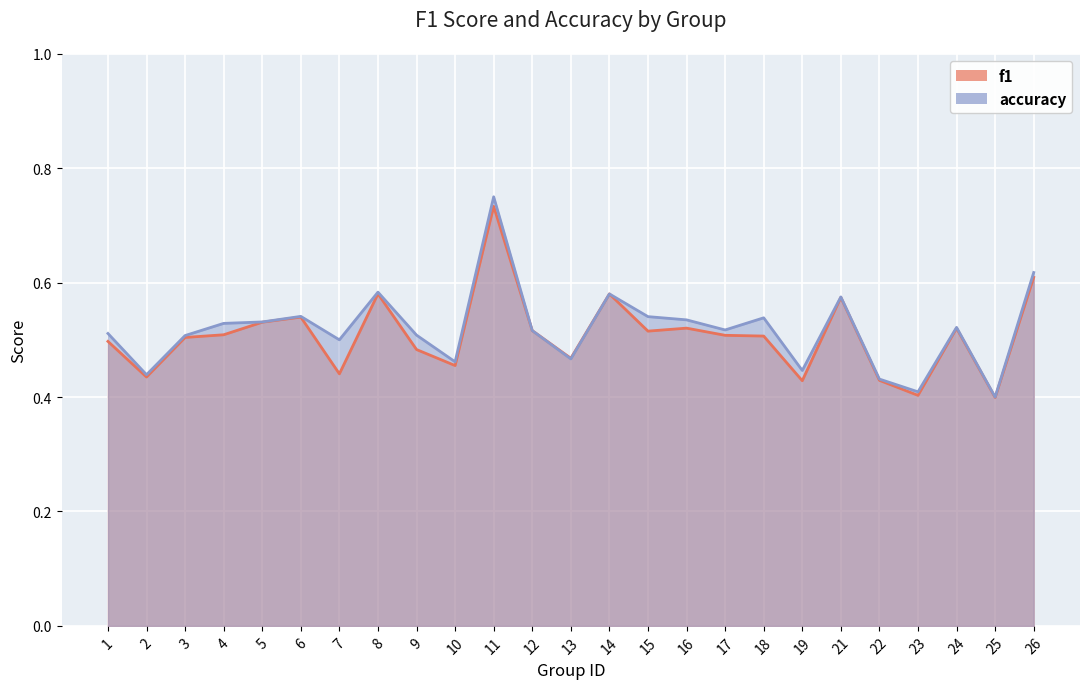

How many interior local peaks does the f1 series have?

7